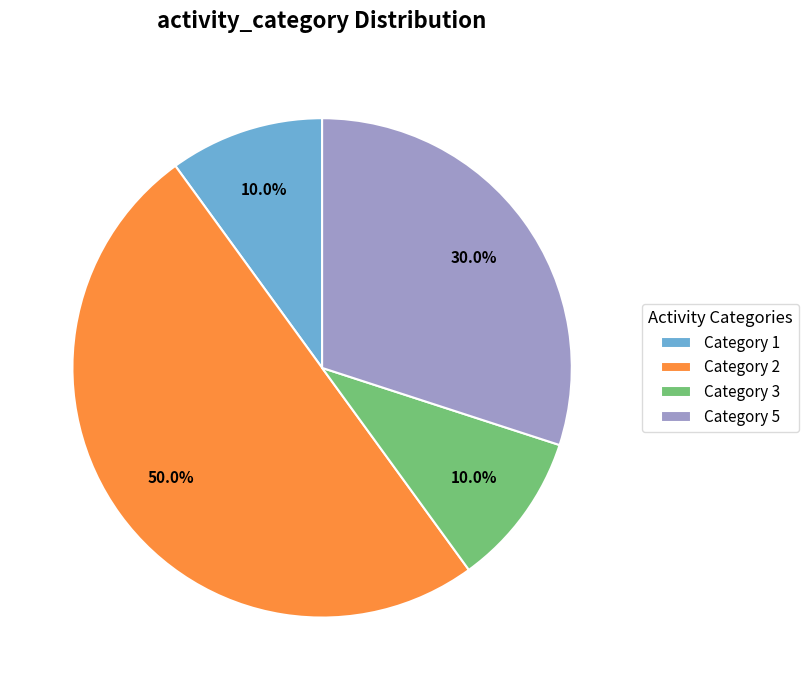

Does Category 3 represent more than half of the total?

No